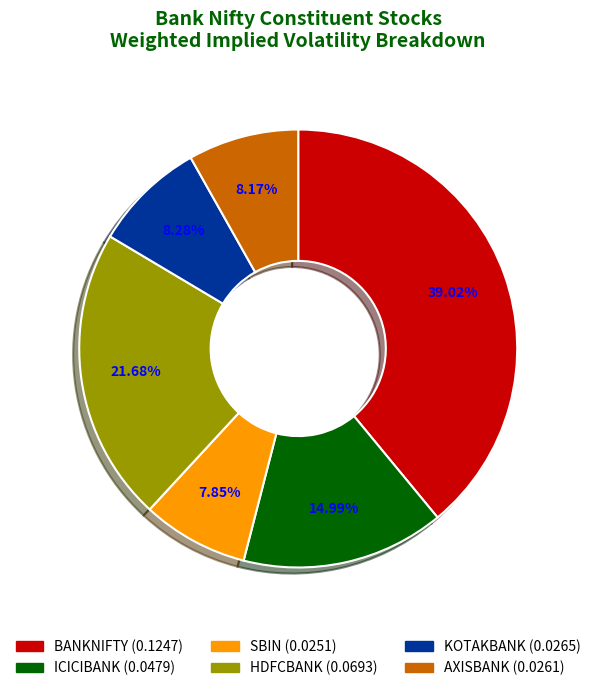

Is there a majority slice in this chart?

No